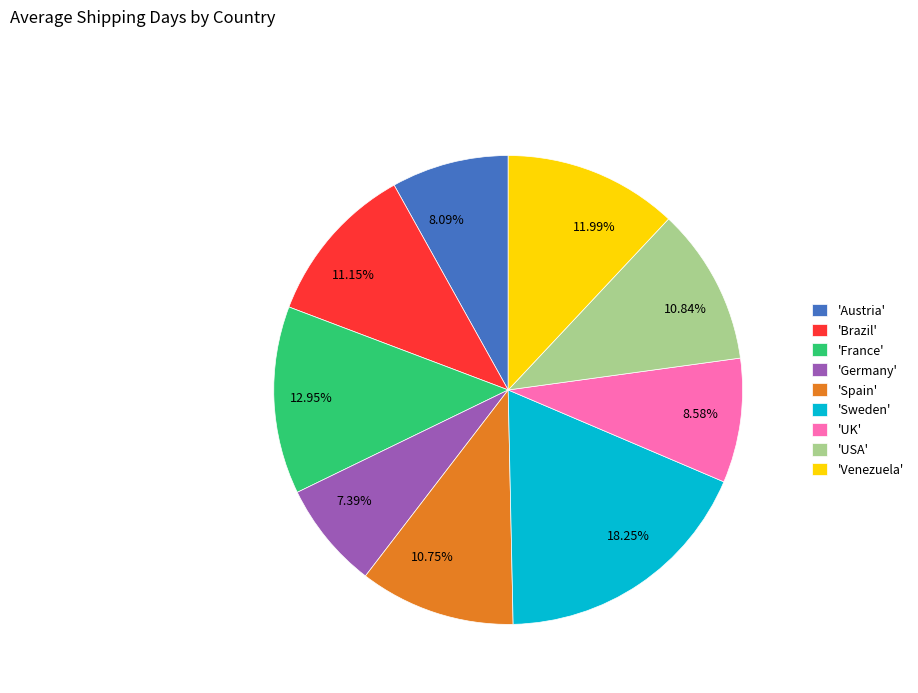

Is there any slice that represents more than half of the pie?

No